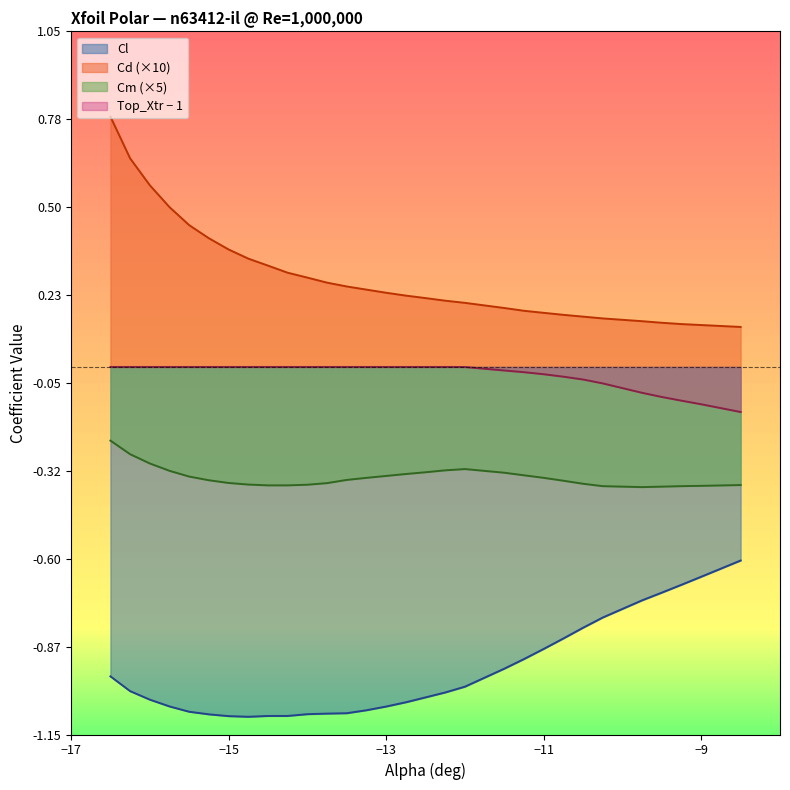

True or false: Cl and Cm (×5) cross at least once.

False